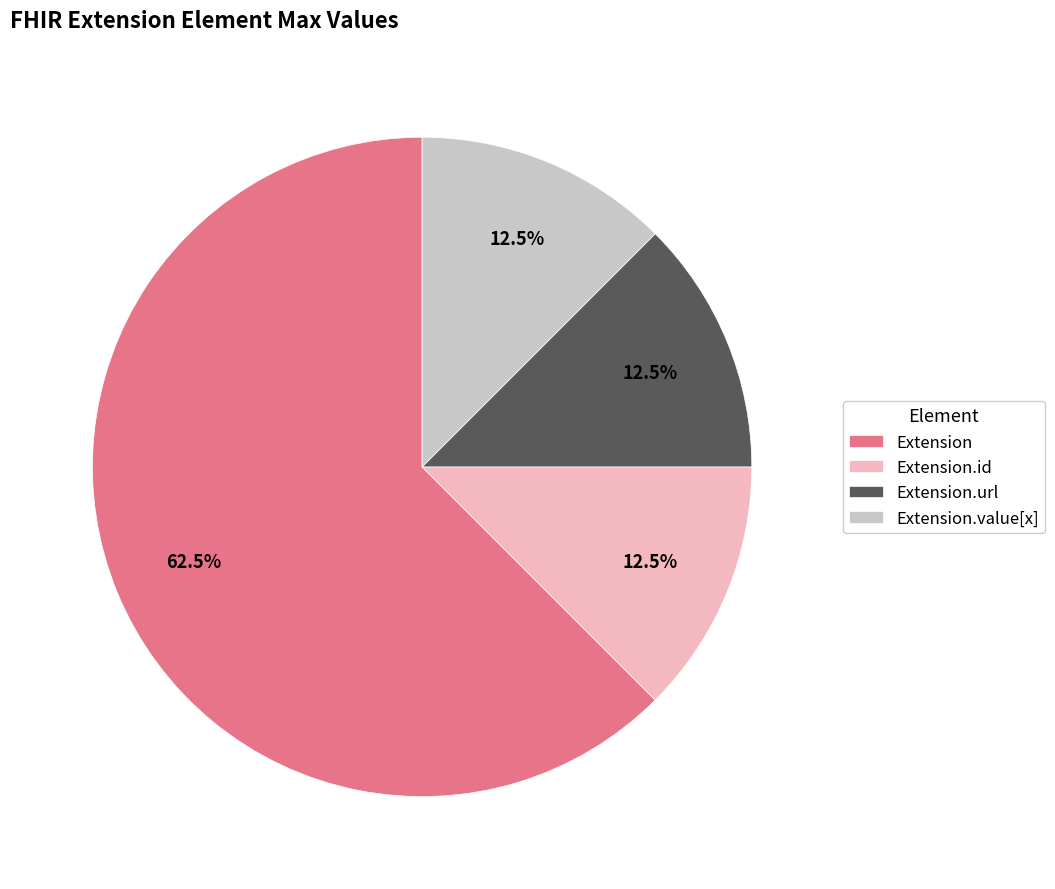

How many slices are in this pie chart?

4